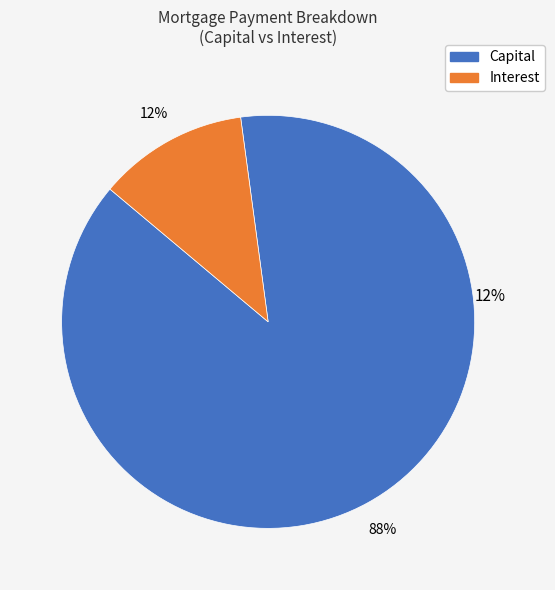

Does any single category account for the majority?

No